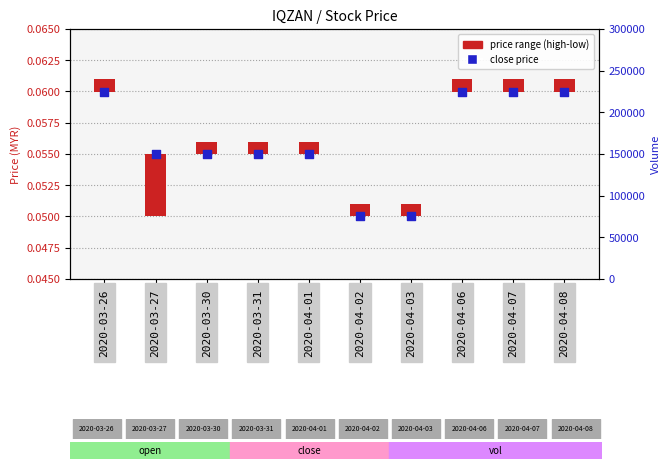

Between 2020-03-27 and 2020-04-06, which is larger?

2020-04-06